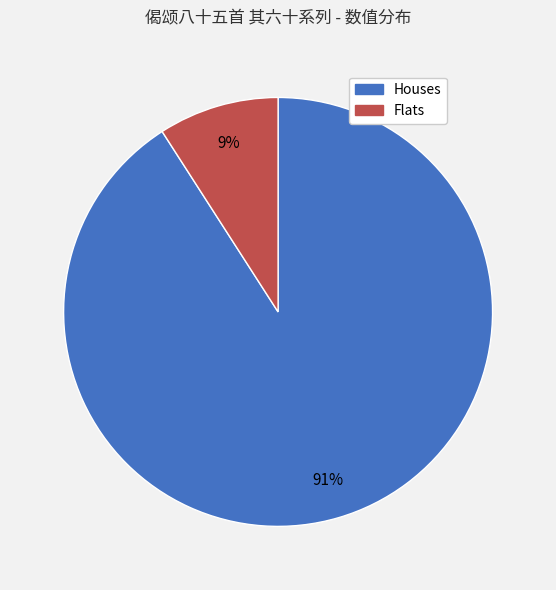

Is the sum of Flats and Houses greater than half?

Yes